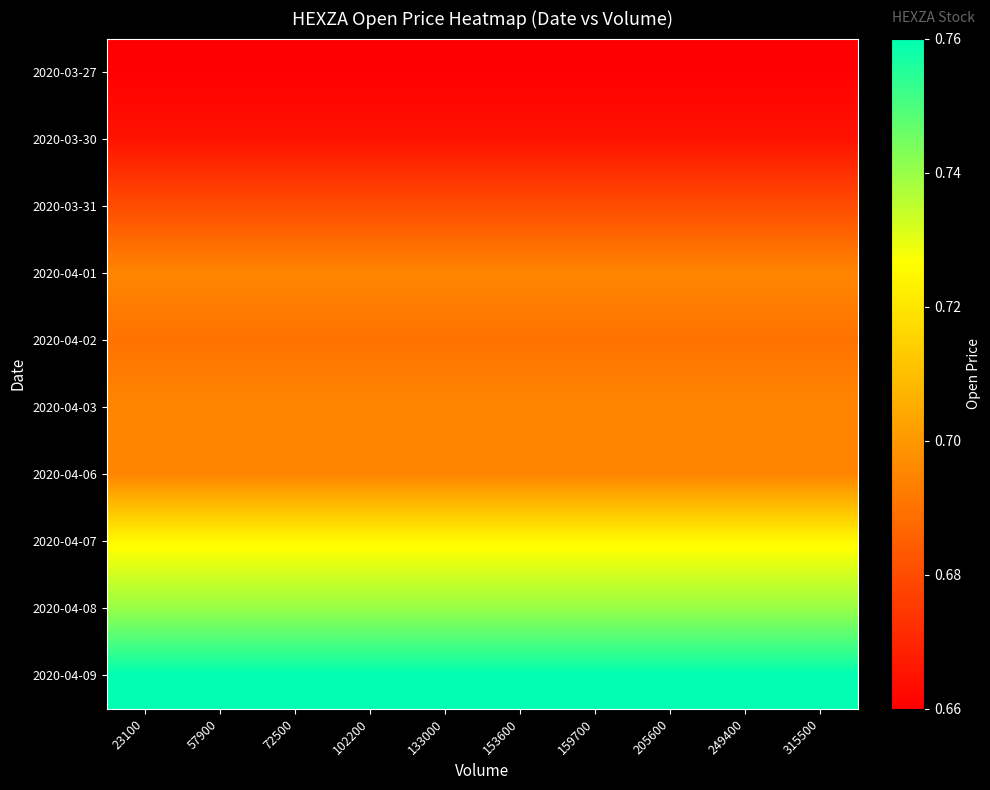

How many categories are shown in the chart?

10